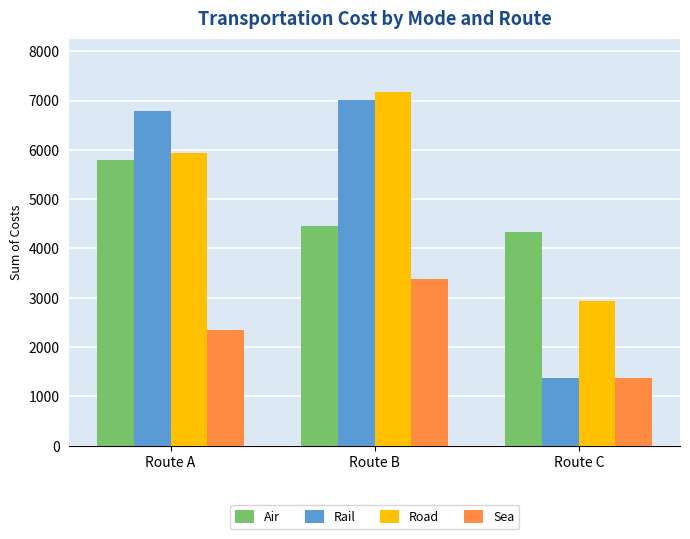

What is the difference between the second highest and minimum values in the Air series?

126.1